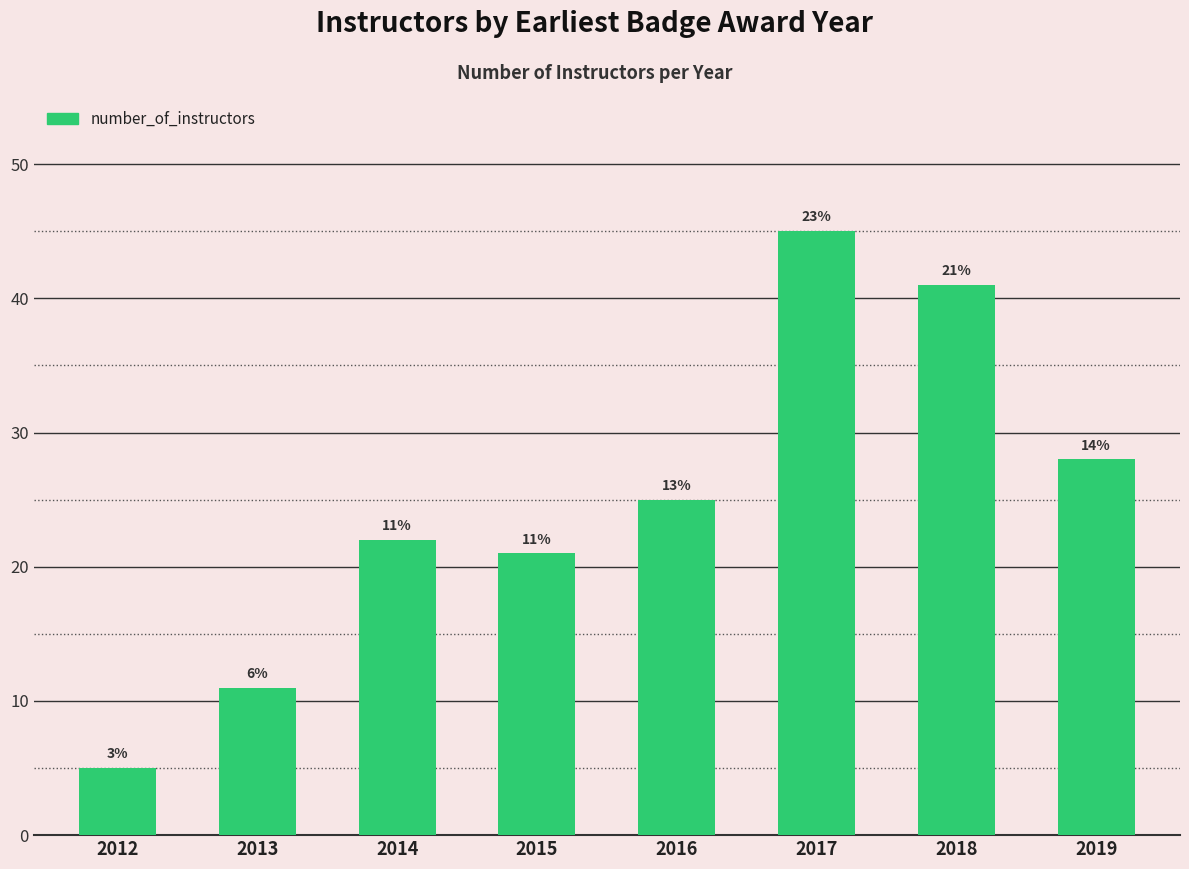

What is the minimum value shown in the chart?

5